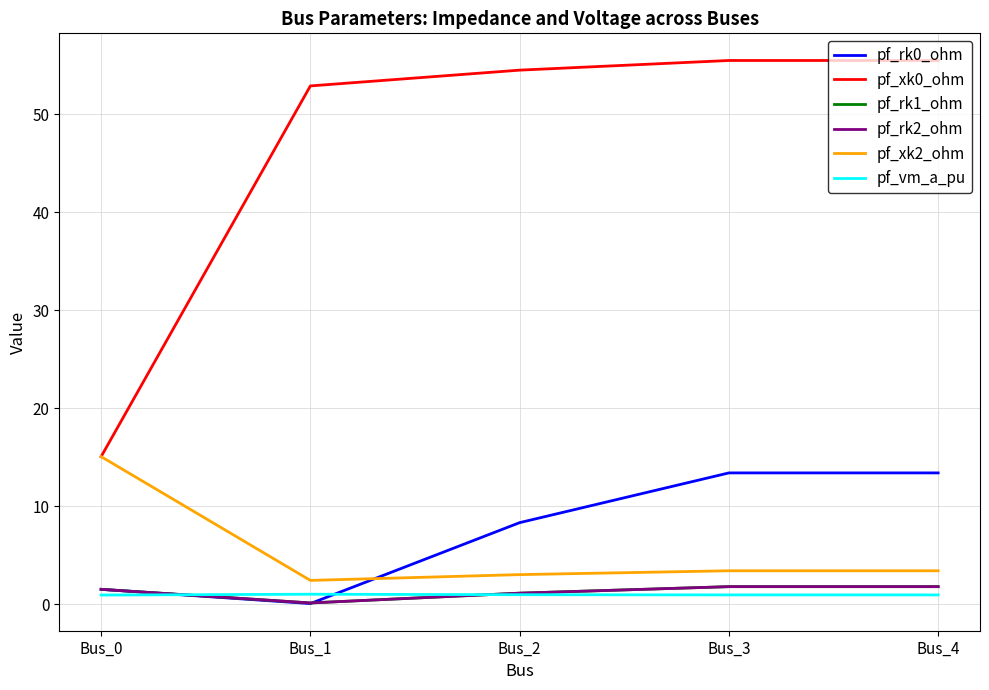

What is the difference between the pf_rk2_ohm values at Bus_2 and Bus_1?

1.0